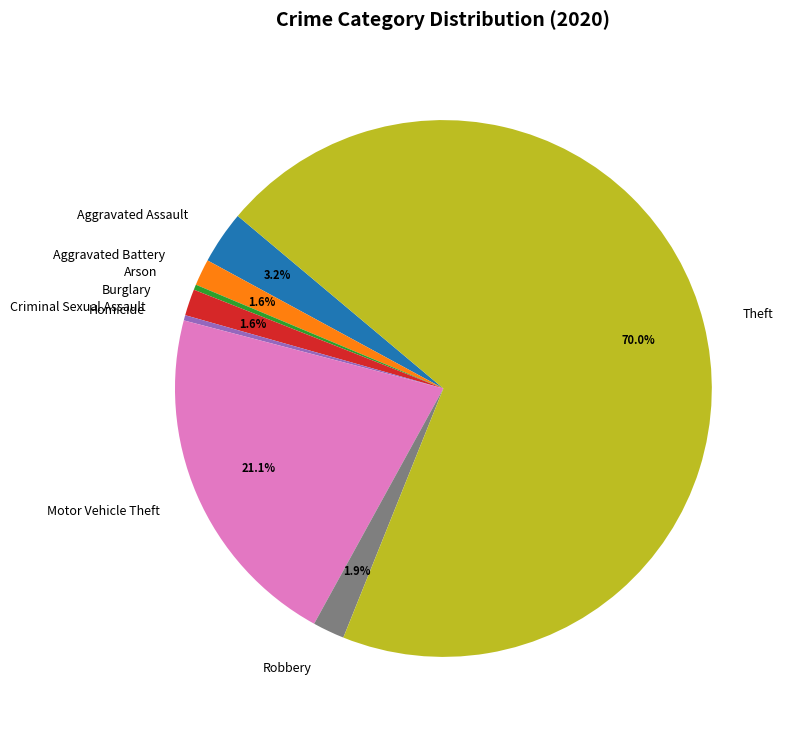

Do Aggravated Assault and Robbery together represent more than half of the pie?

No